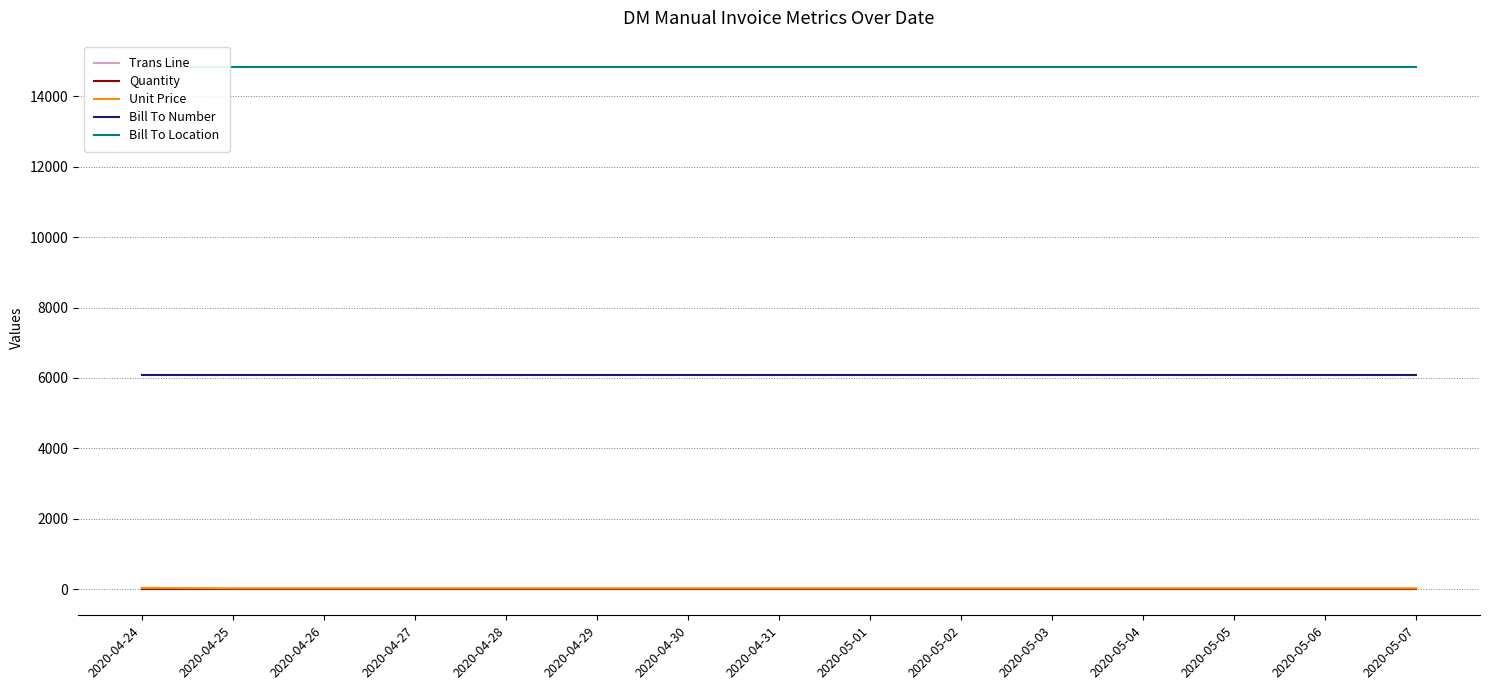

At which label is Unit Price closest to 30?

2020-04-24